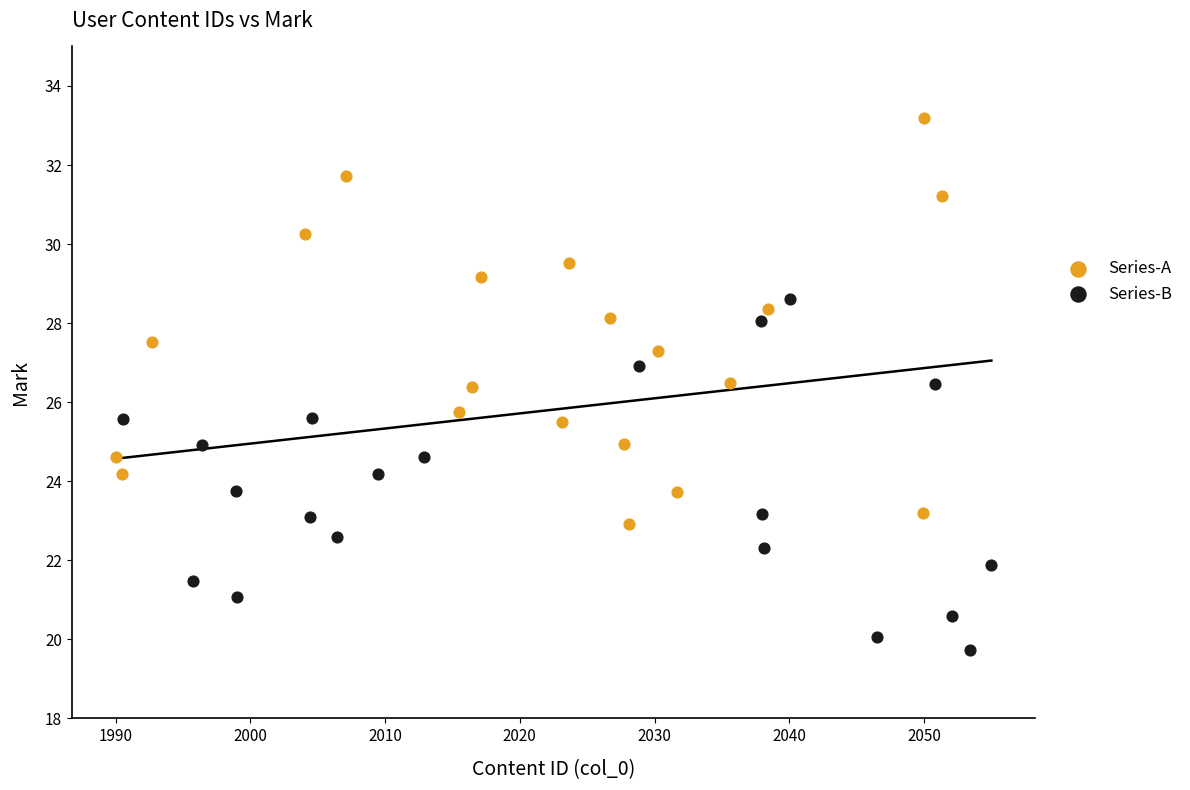

Which series reaches the maximum Y coordinate?

Series-A